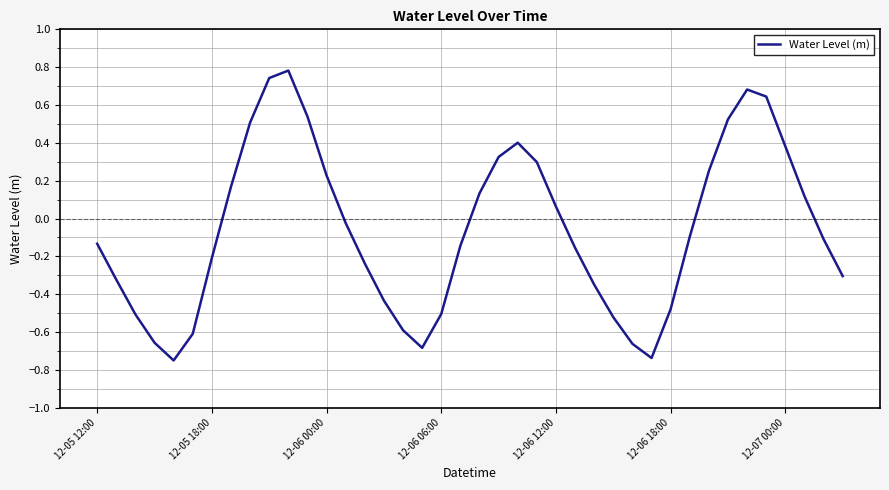

What is the difference between the maximum and minimum values?

1.5